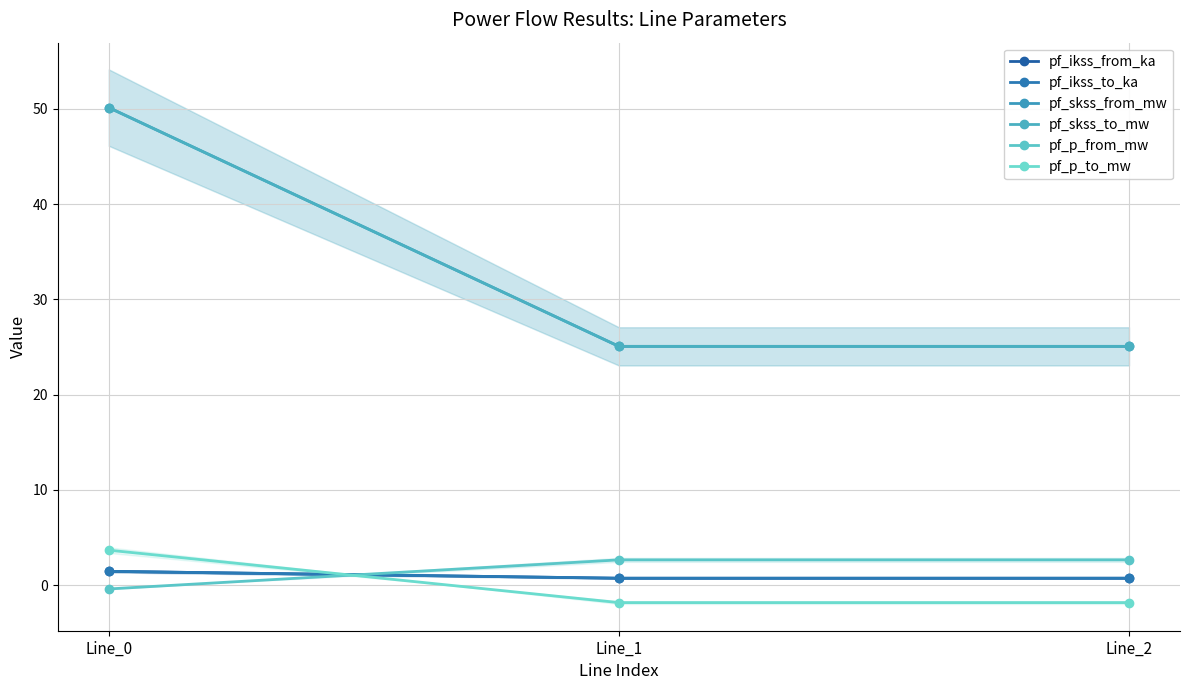

What are all the series names shown in the legend?

pf_ikss_from_ka, pf_ikss_to_ka, pf_skss_from_mw, pf_skss_to_mw, pf_p_from_mw, pf_p_to_mw